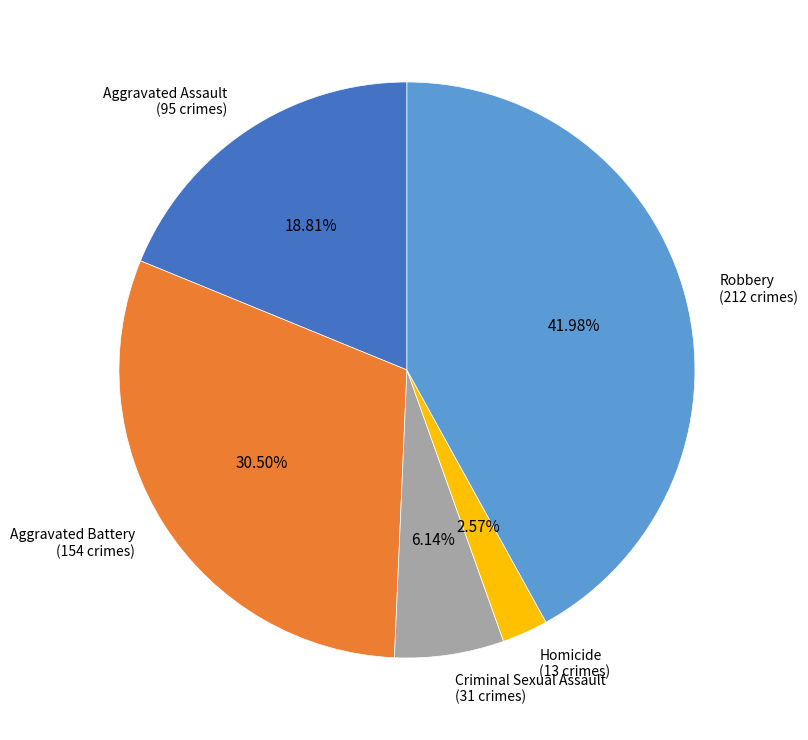

Do Criminal Sexual Assault (31 crimes) and Aggravated Battery (154 crimes) together represent more than half of the pie?

No